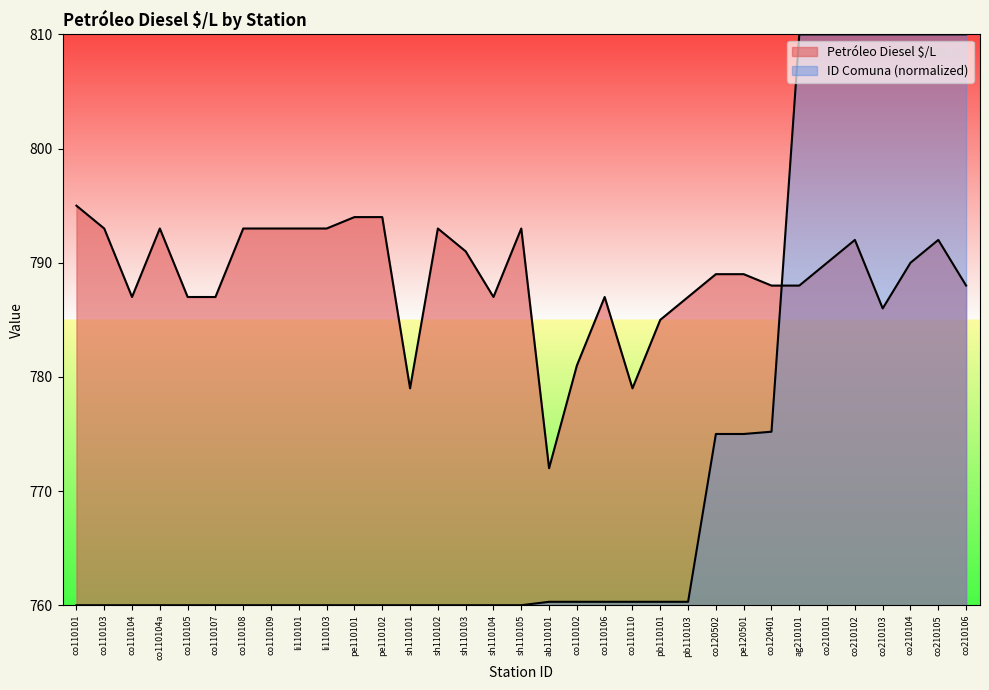

True or false: ID Comuna has more than 1 points higher than both neighbors.

False